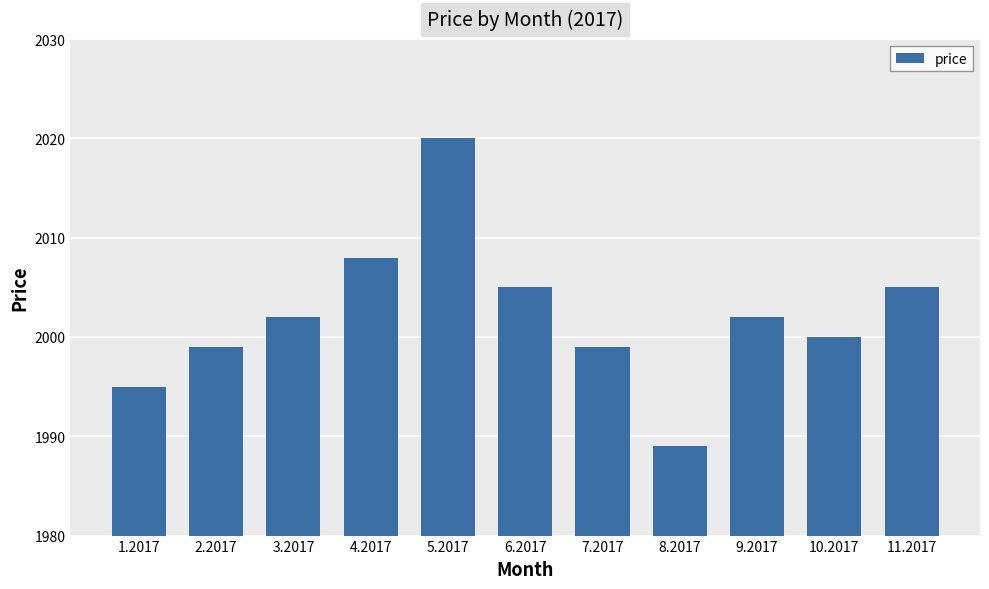

Reading left to right, what are all the values shown in this chart?

1995	1999	2002	2008	2020	2005	1999	1989	2002	2000	2005